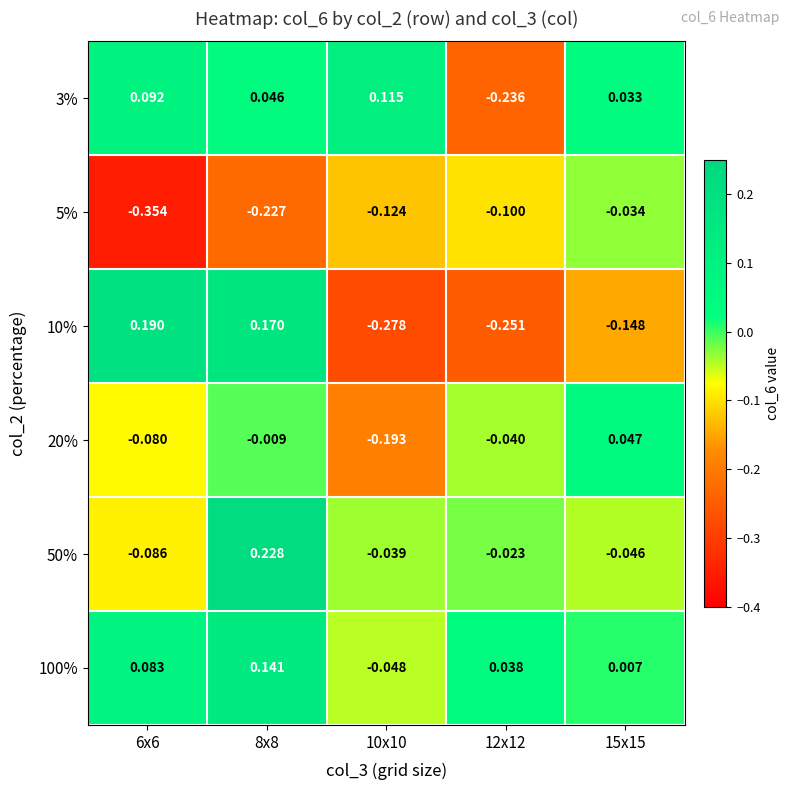

What is the spread (max minus min) of values at 8x8?

0.5